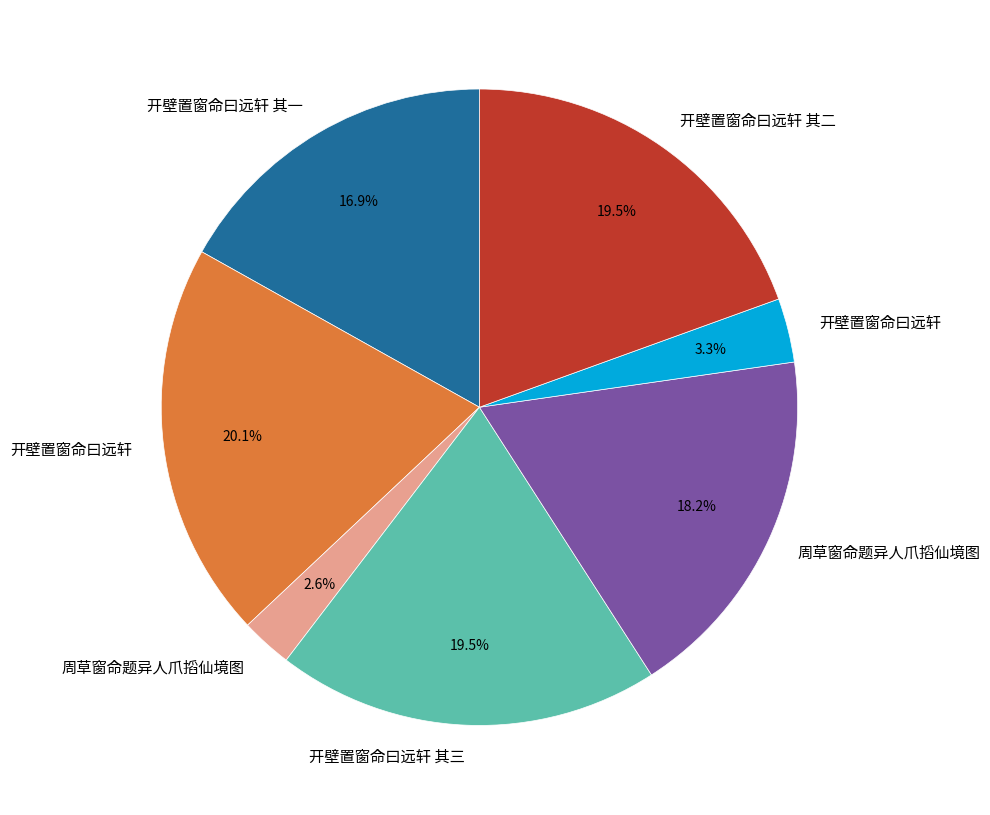

Does any single category account for the majority?

No